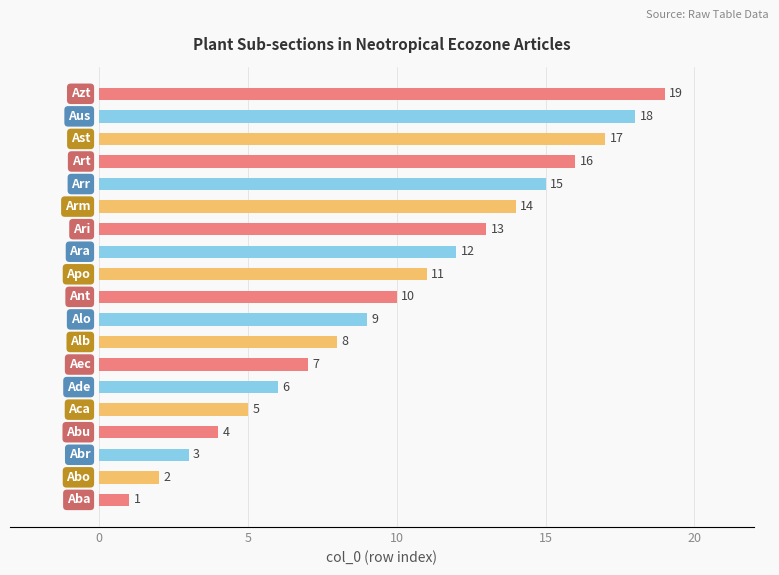

What is the greatest value displayed?

19